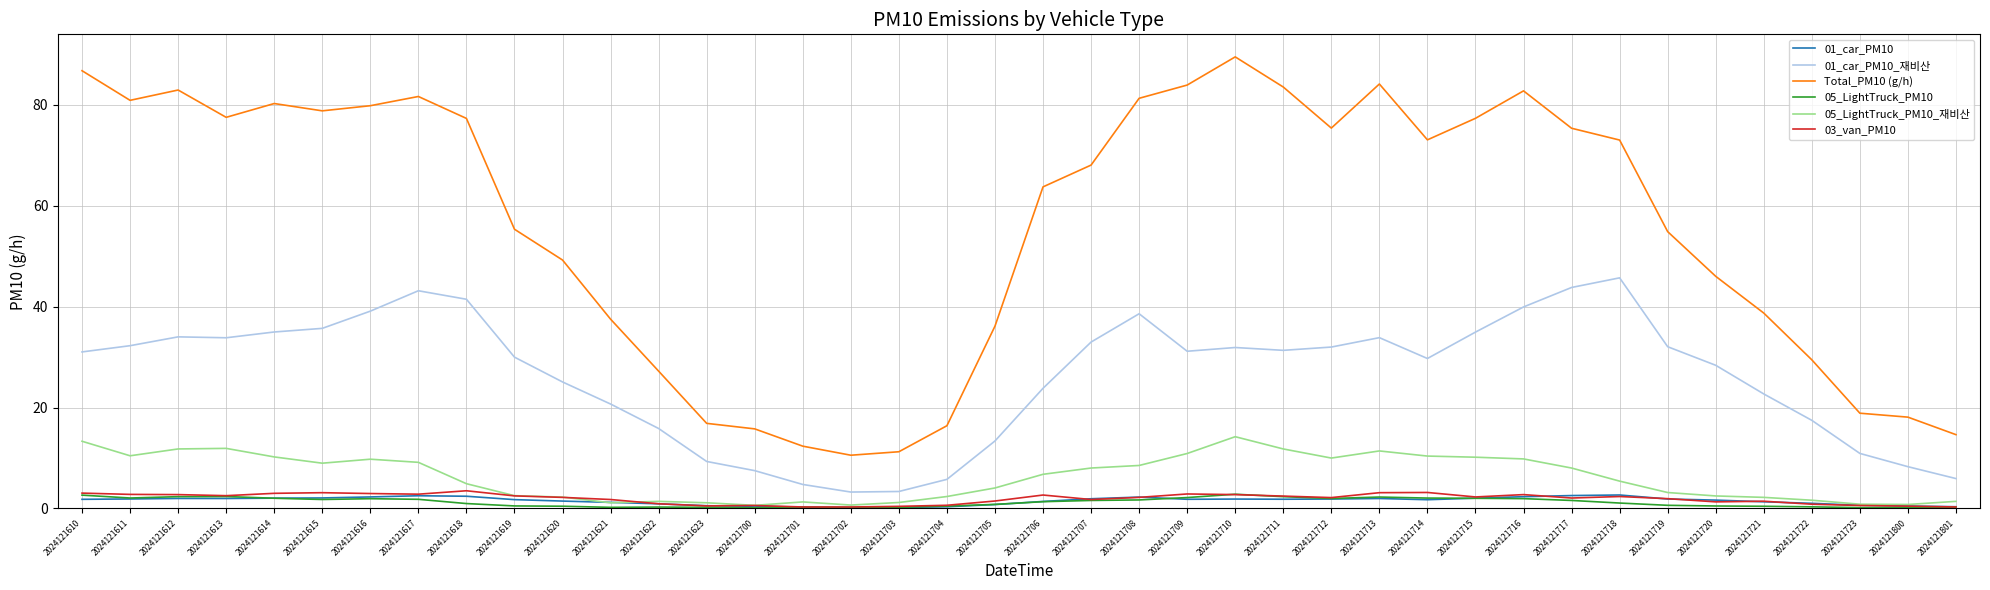

How many lines are shown in the chart?

6